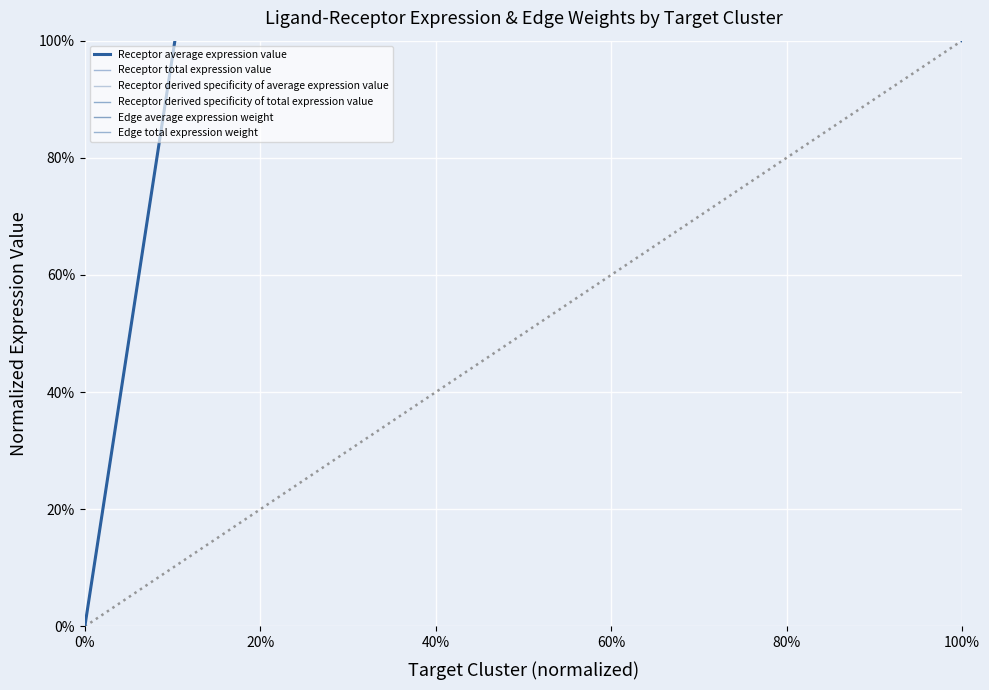

Which has a higher value, 0% or 100%?

100%